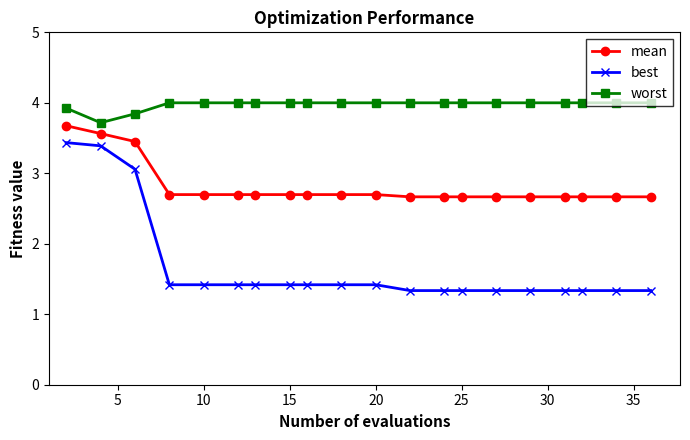

What is the difference between the second highest and second lowest values in the best series?

2.1